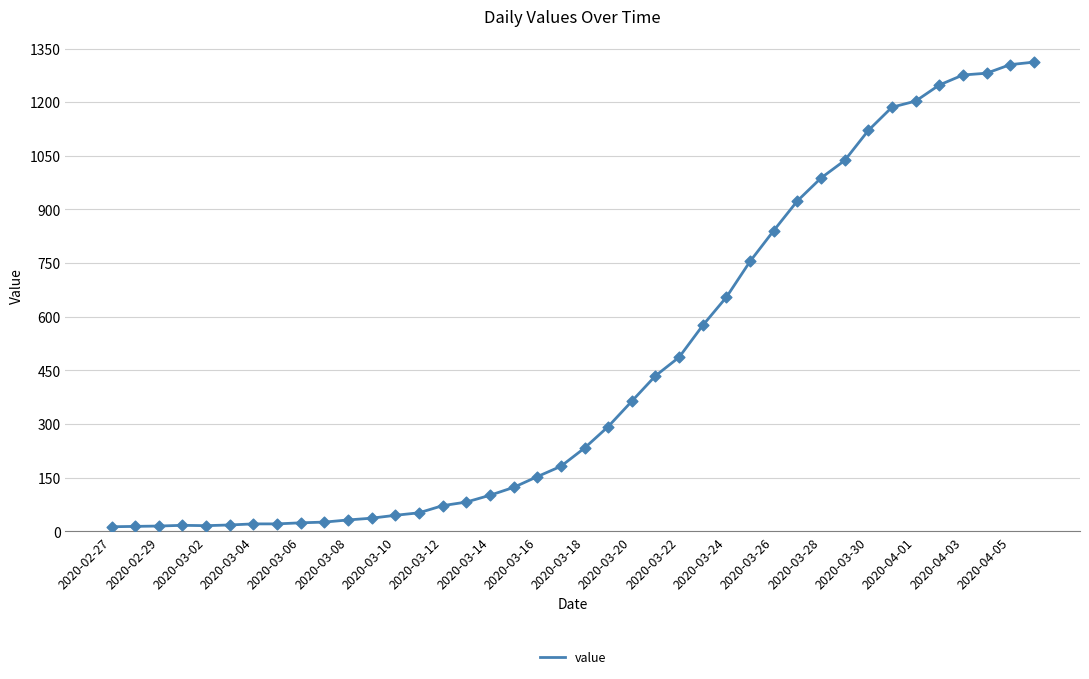

What is the difference between the maximum and minimum values?

1299